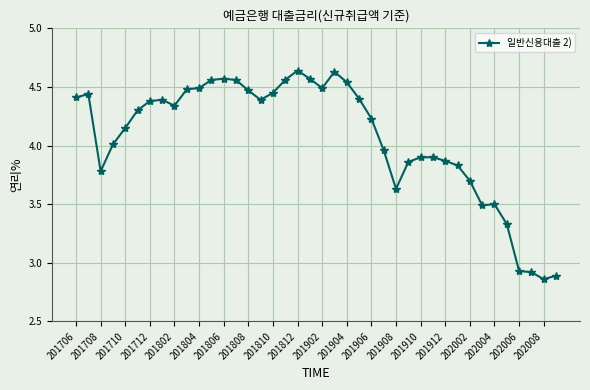

True or false: there are more than 2 points higher than both neighbors.

True